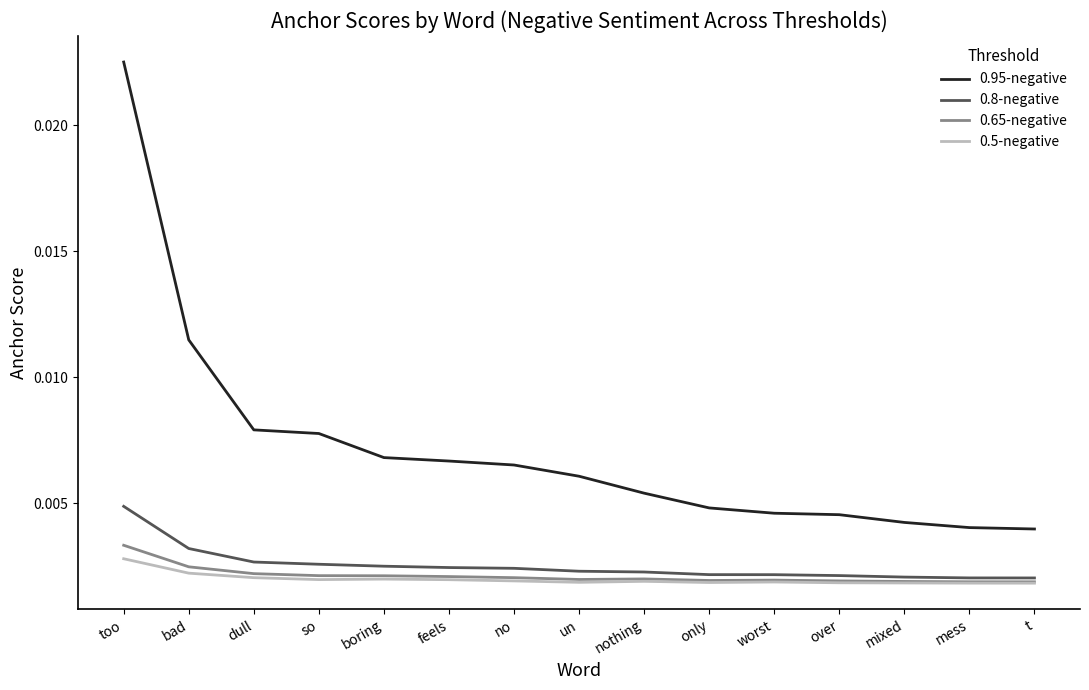

How many distinct data groups are displayed?

4